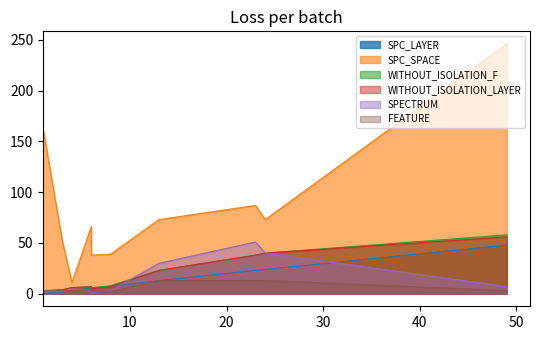

Which series has the largest range (max minus min)?

SPC_SPACE